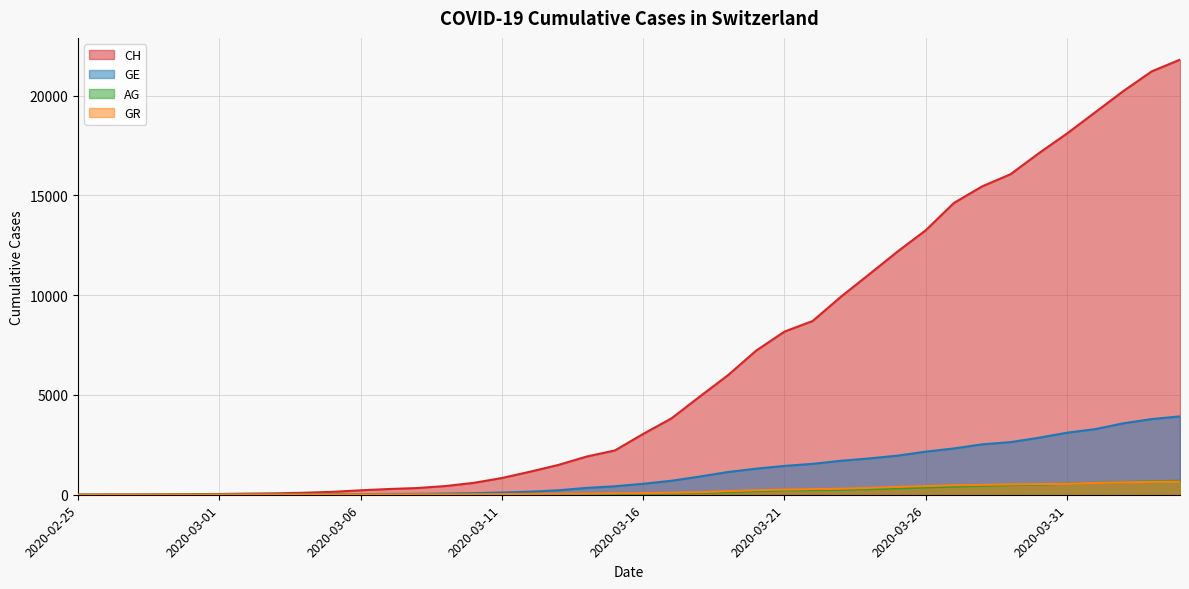

Rank the series by their maximum value, from lowest to highest.

GR, AG, GE, CH